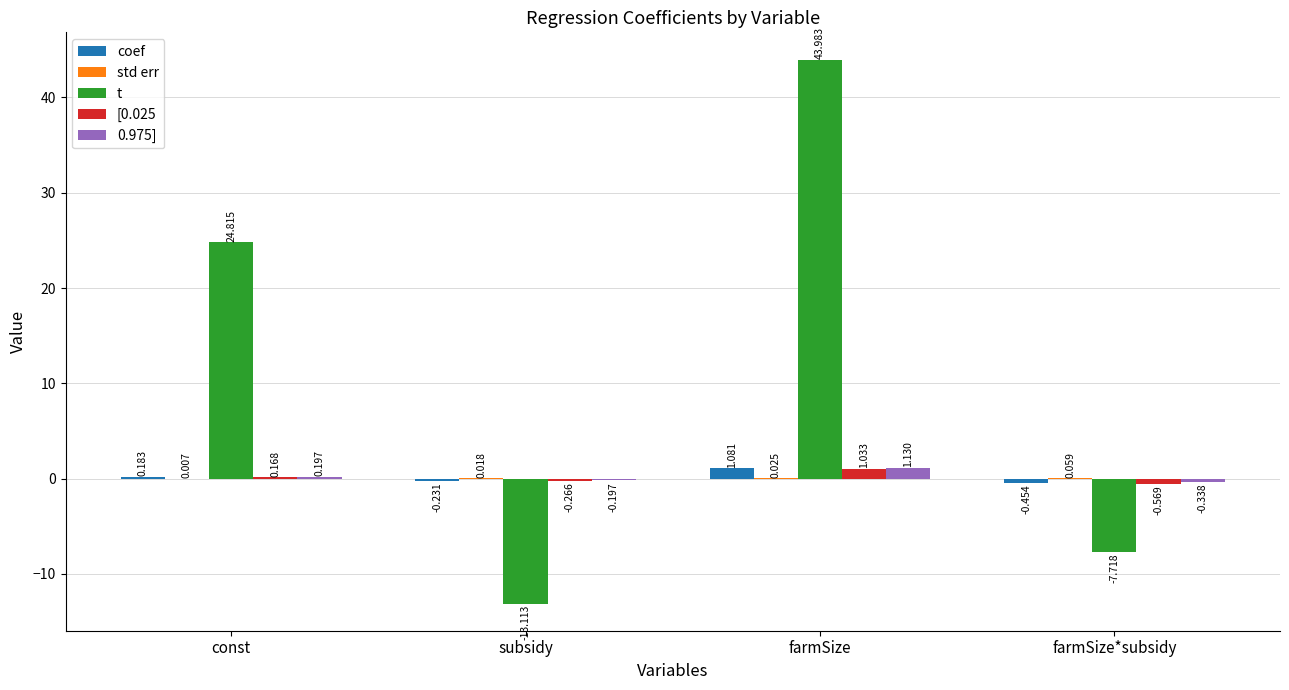

Which series has the largest total across all categories?

t